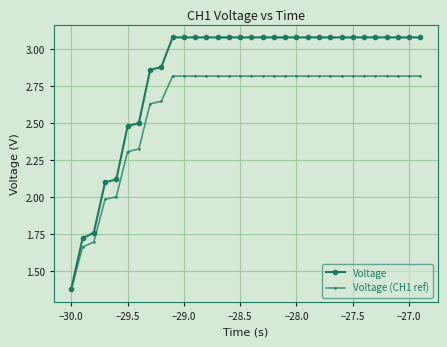

Which series has the largest range (max minus min)?

Voltage